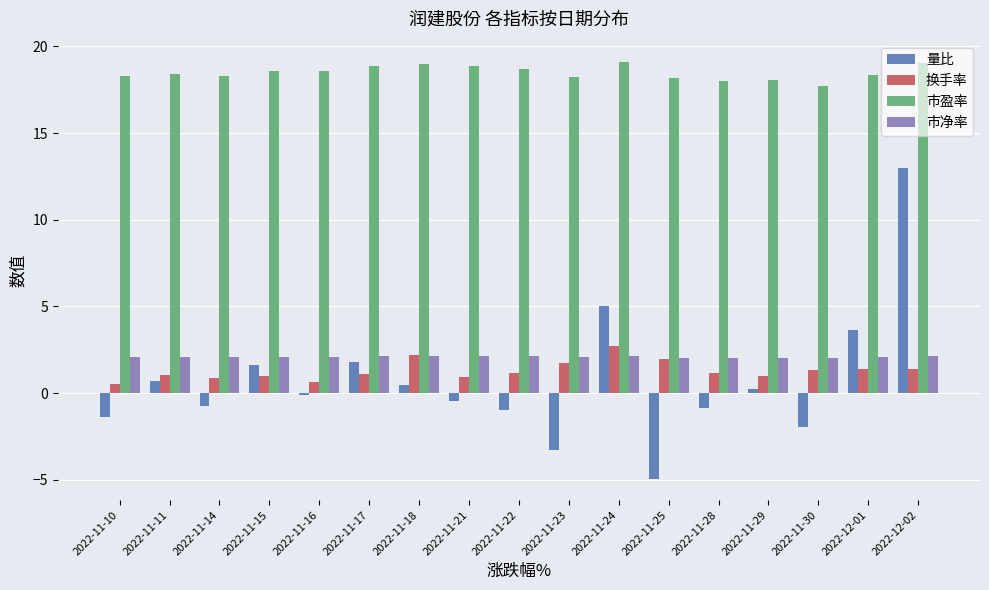

Is the value of 量比 at 2022-11-25 greater than the value of 换手率 at 2022-11-15?

No